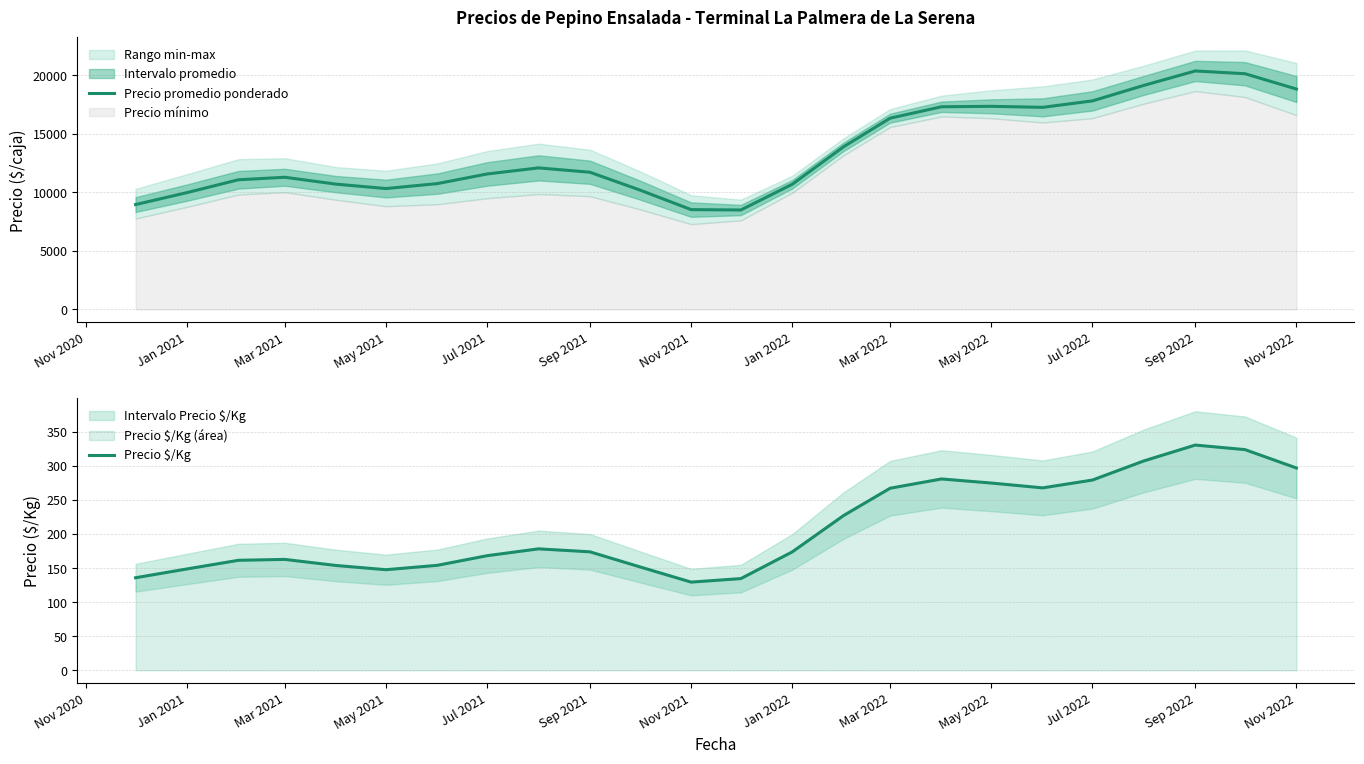

The value of Precio promedio ponderado at Jul 2021 is 11576.4. True or false?

True